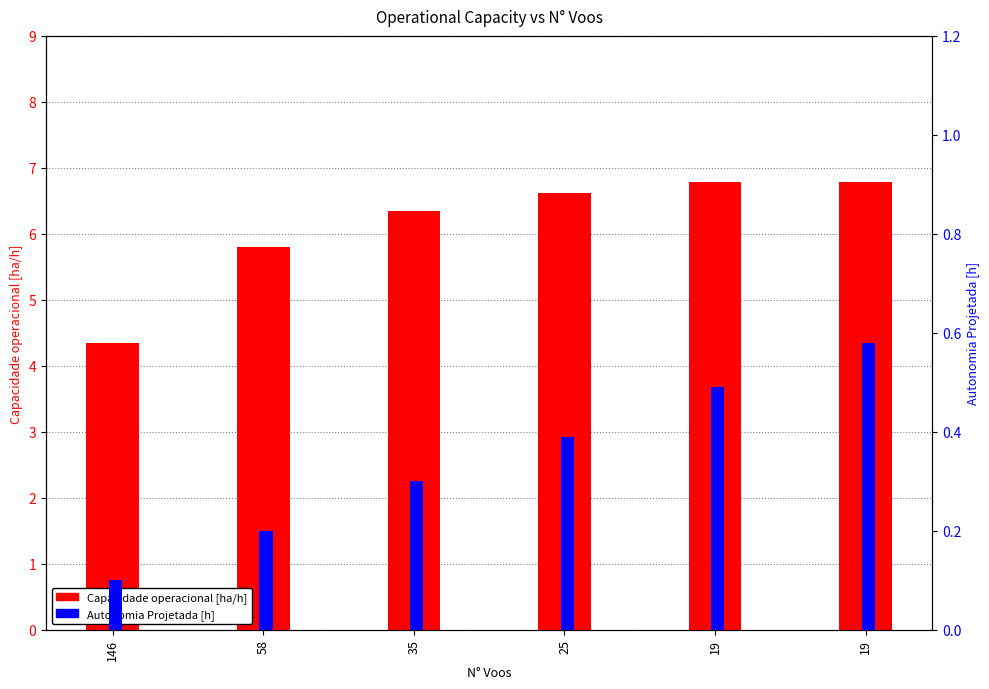

What is the sum of all Autonomia Projetada [h] values?

2.1